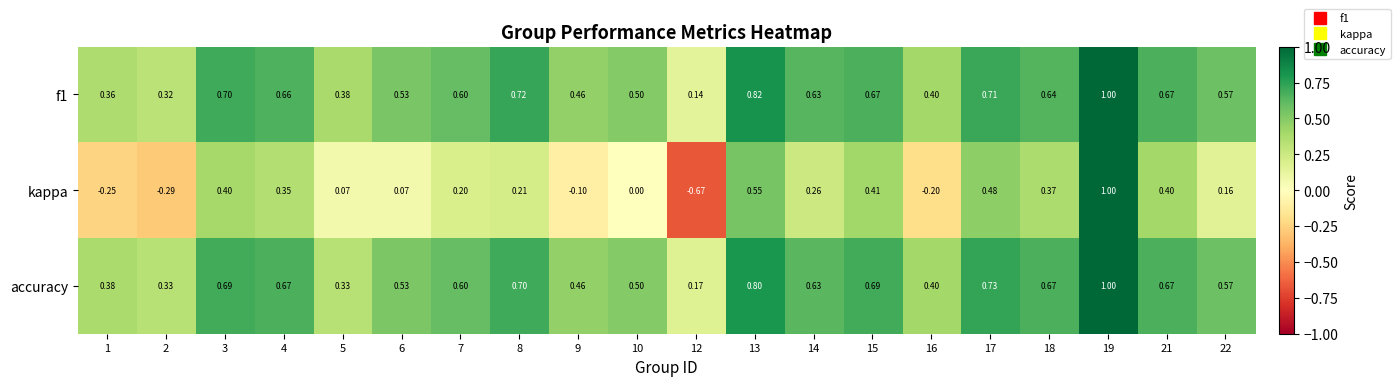

Is the value of kappa at 2 greater than the value of f1 at 15?

No